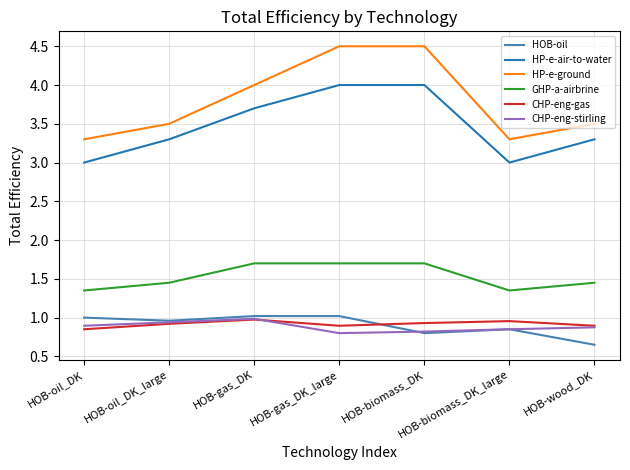

Which series has the largest total across all categories?

HP-e-ground